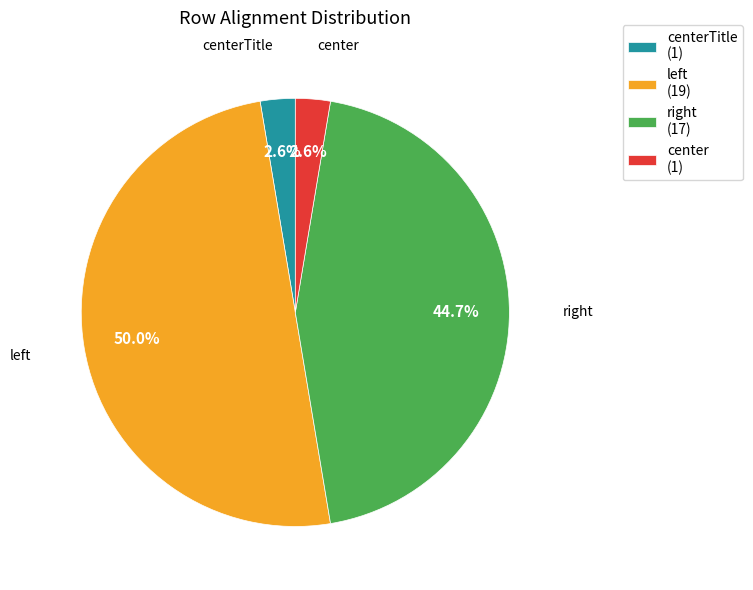

Is center (1) the majority of the pie?

No